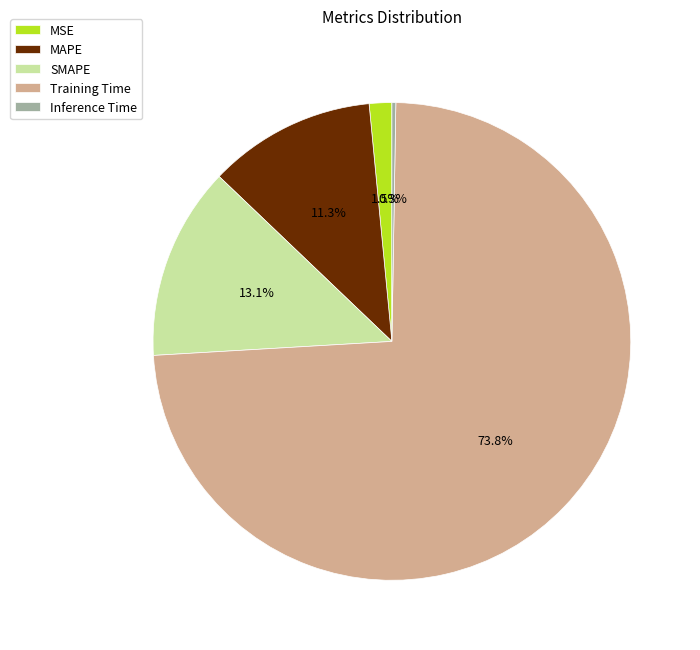

Which category has the biggest portion of the pie?

Training Time